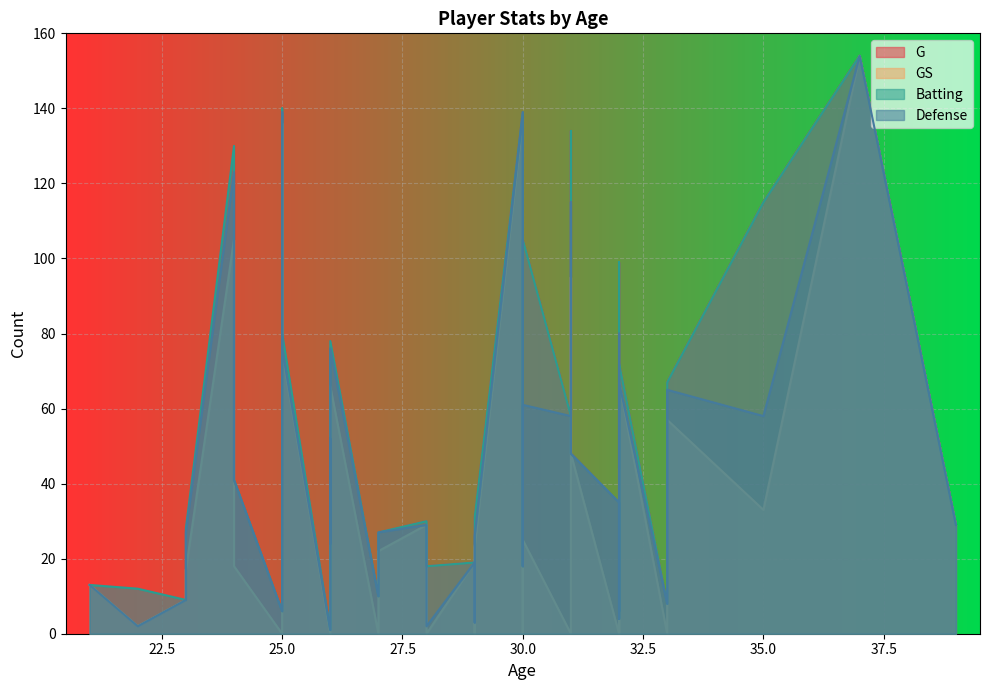

True or false: Batting and G intersect in this chart.

False